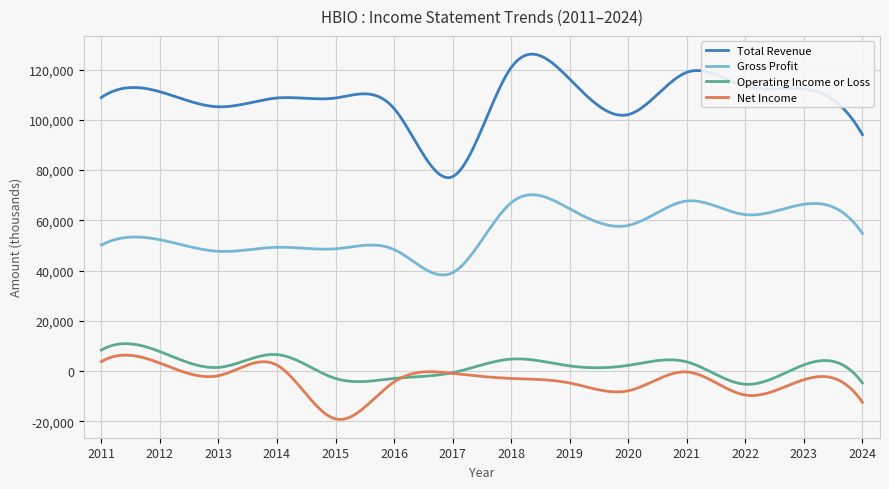

What is the lowest value of the Net Income series?

-19213.2